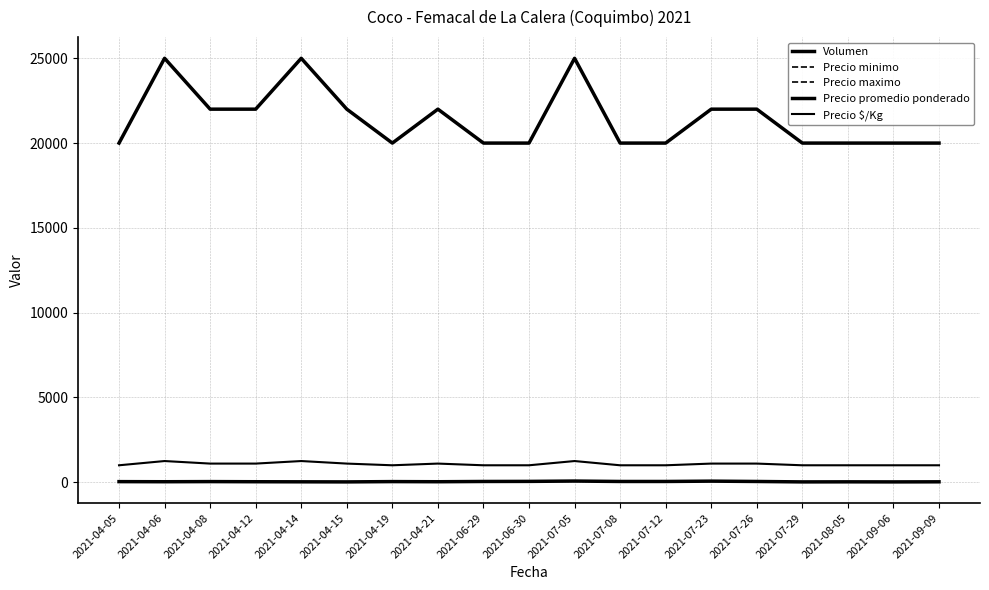

Does the chart have visible grid lines?

Yes